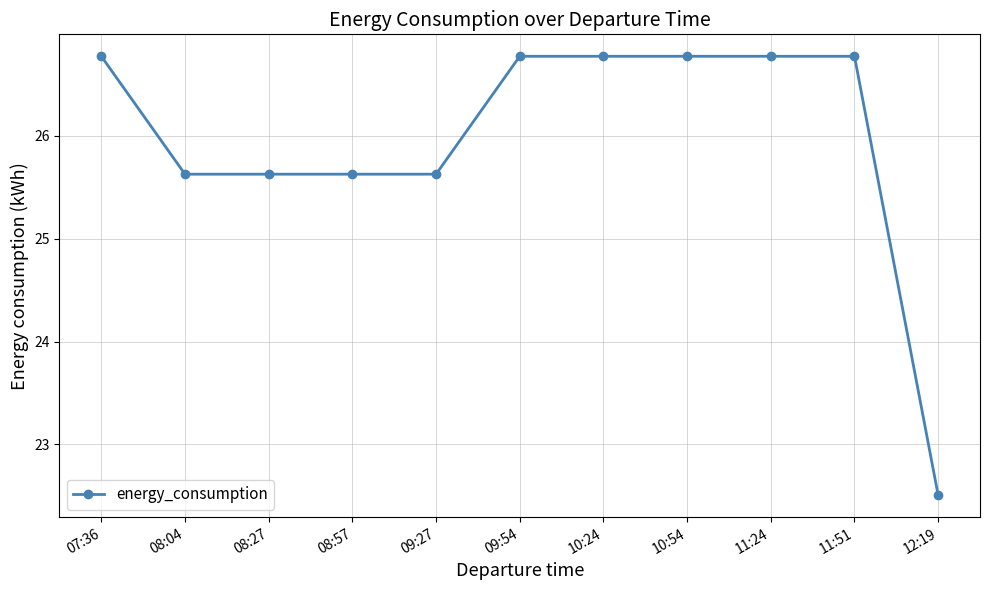

What is the change in value from 07:36 to 09:27?

-1.1